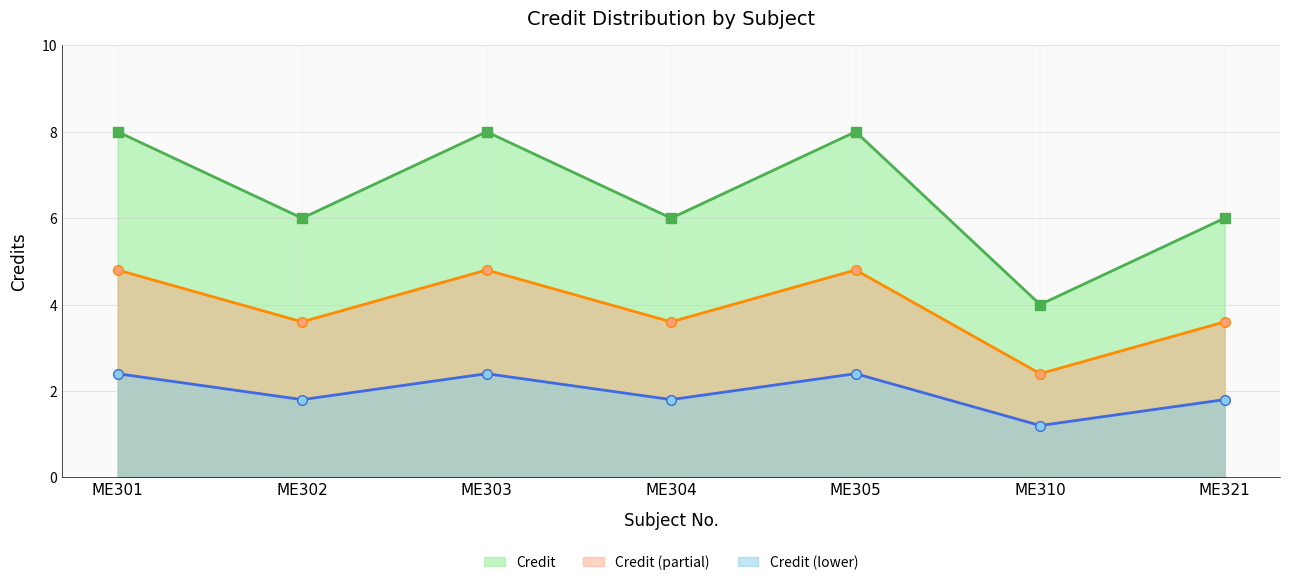

How many points are higher than both their immediate neighbors (excluding endpoints)?

2